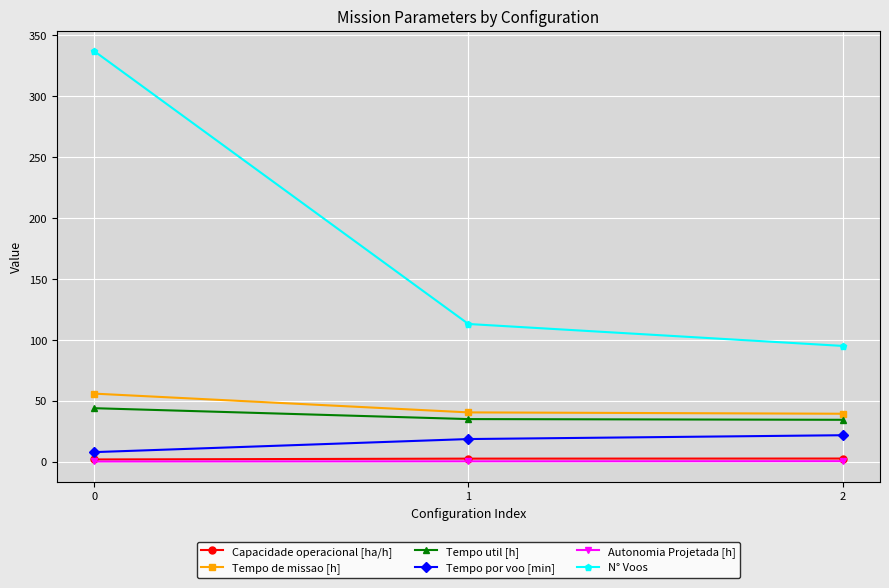

List the labels in order of N° Voos value, largest first.

0, 1, 2